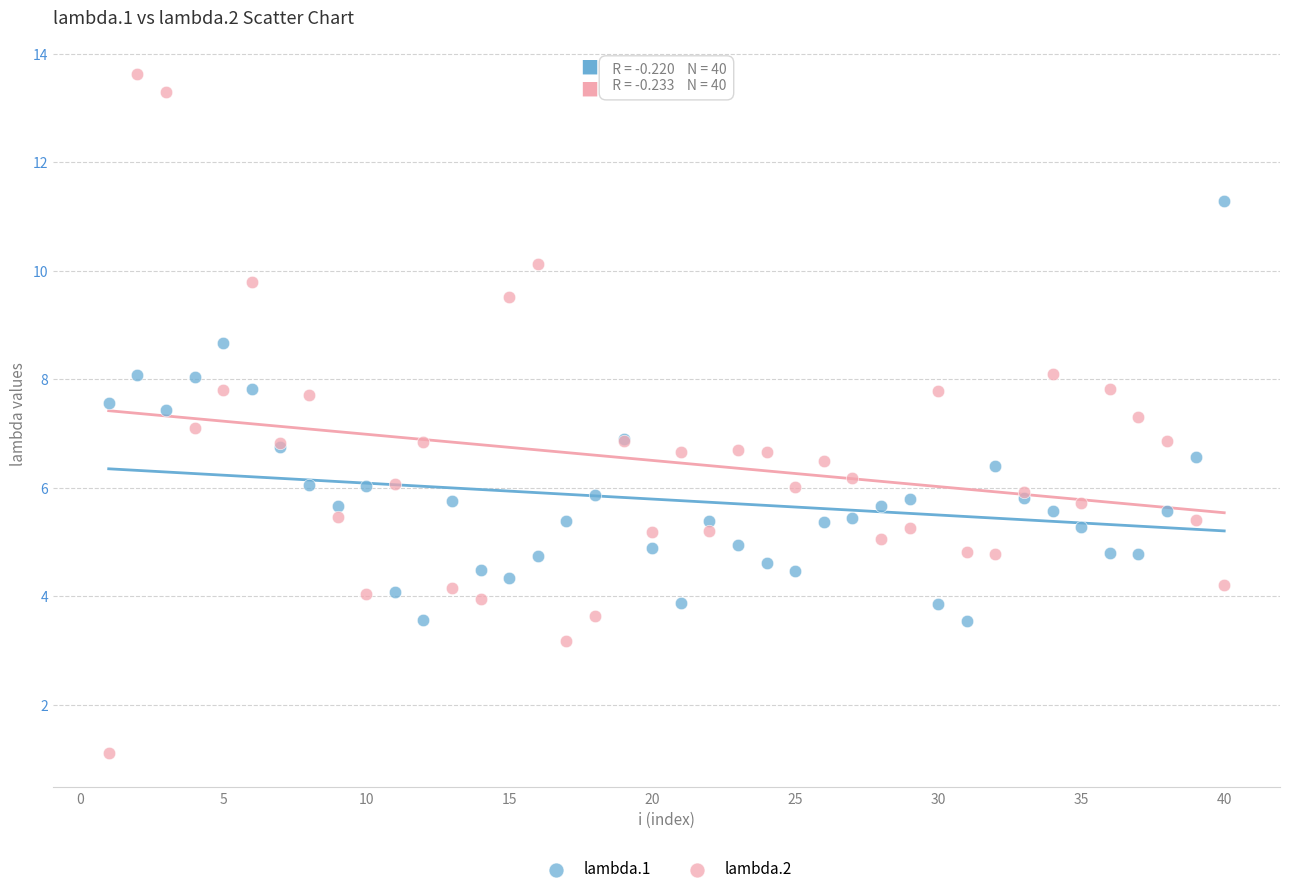

Which series has the largest Y range (max minus min)?

lambda.2